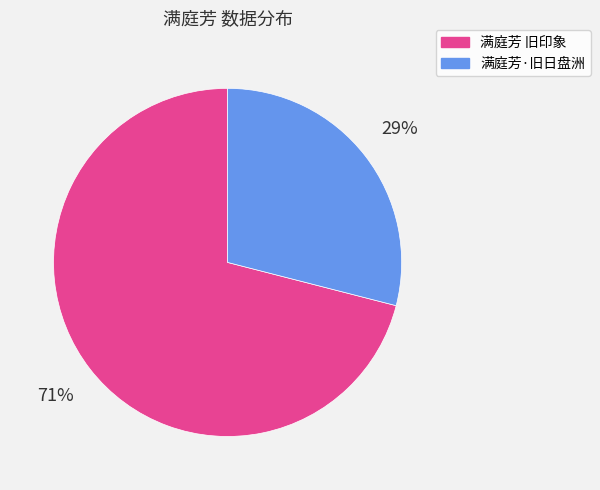

Does 满庭芳 旧印象 represent more than half of the total?

Yes